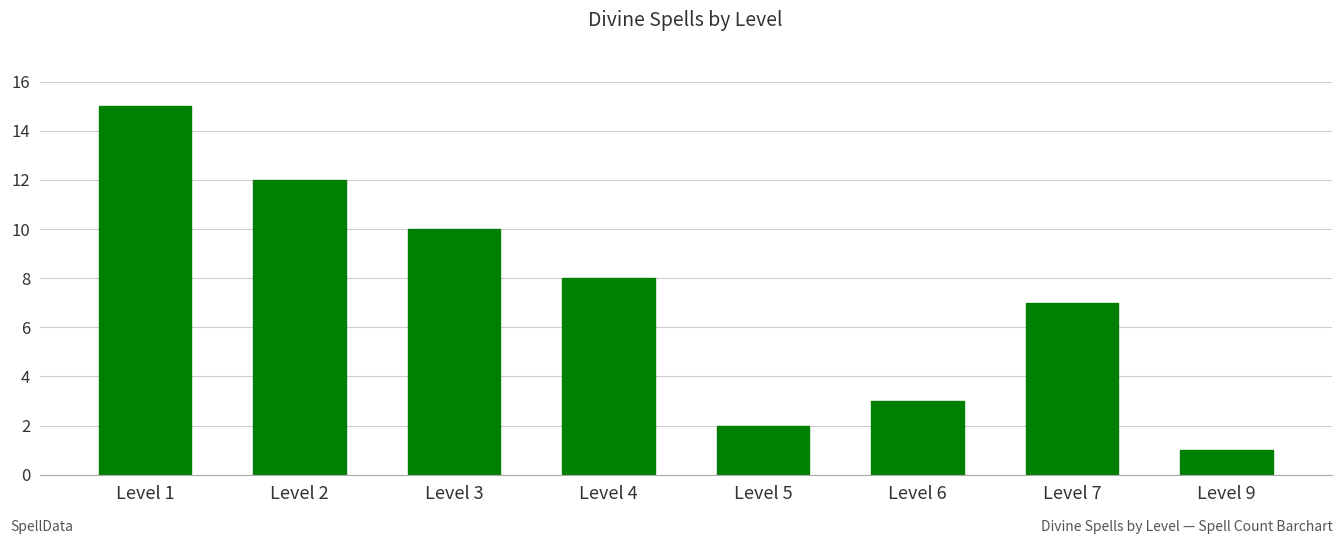

Reading left to right, list all the values displayed in this chart.

Level 1=15	Level 2=12	Level 3=10	Level 4=8	Level 5=2	Level 6=3	Level 7=7	Level 9=1